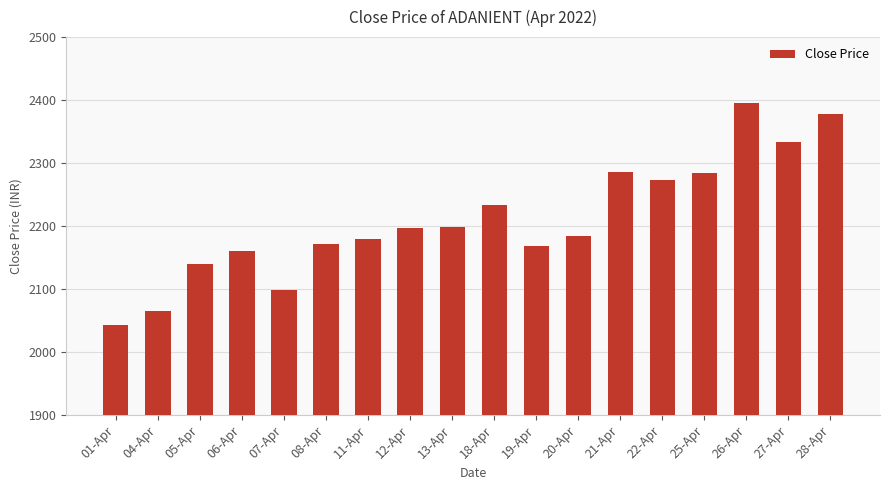

What is the label of the 7th bar from the left?

11-Apr